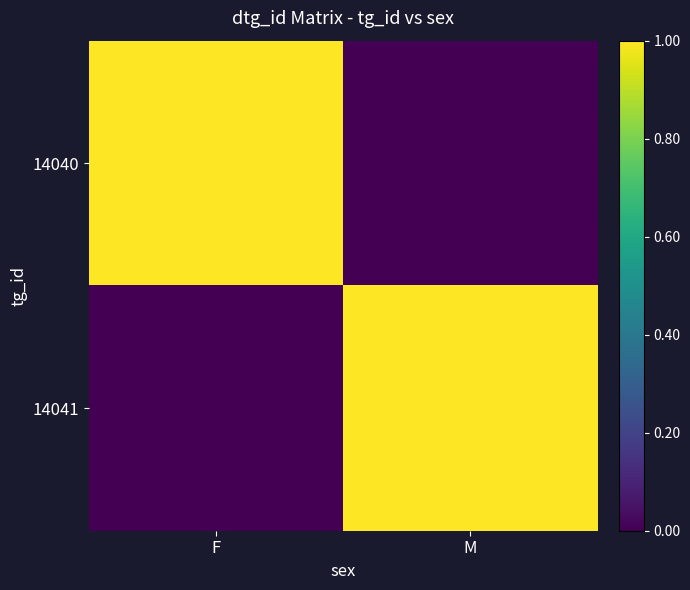

Reading left to right, what are all the values shown in this chart?

14040: F=1.0	M=0.0
14041: F=0.0	M=1.0